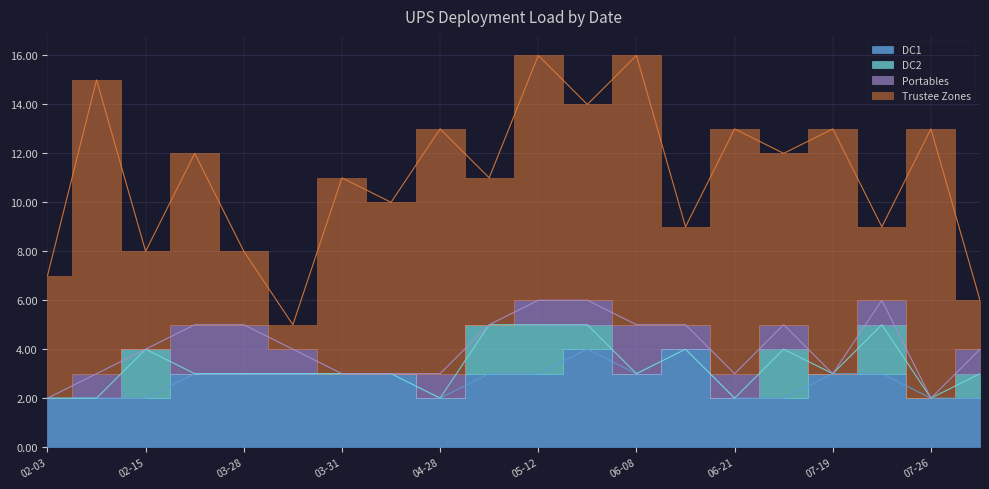

Which series has the widest spread of values?

Trustee Zones